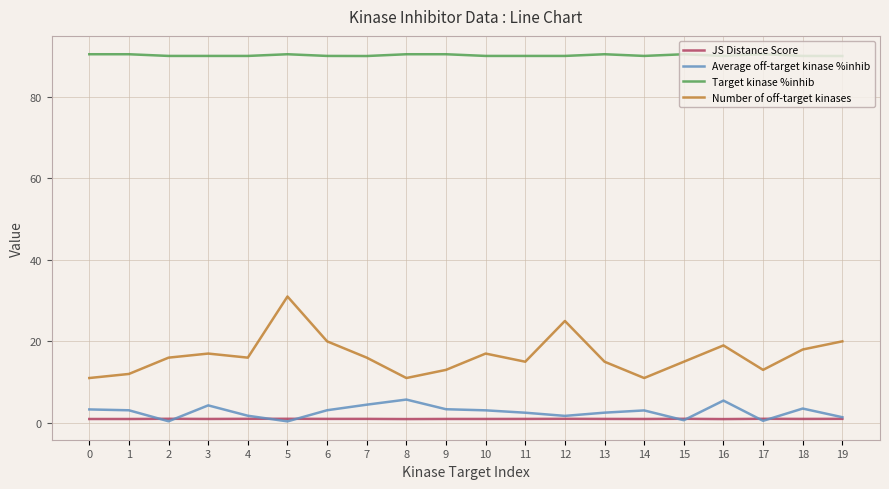

What is the sum of the JS Distance Score values at 7 and 1?

1.9